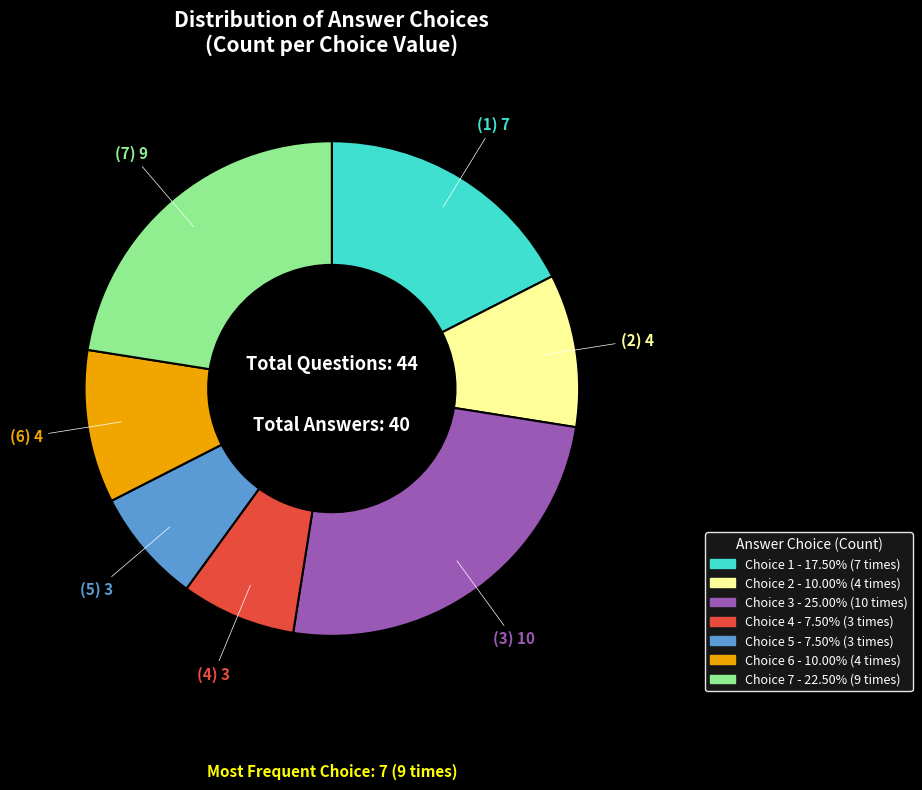

How many slices are in this pie chart?

7